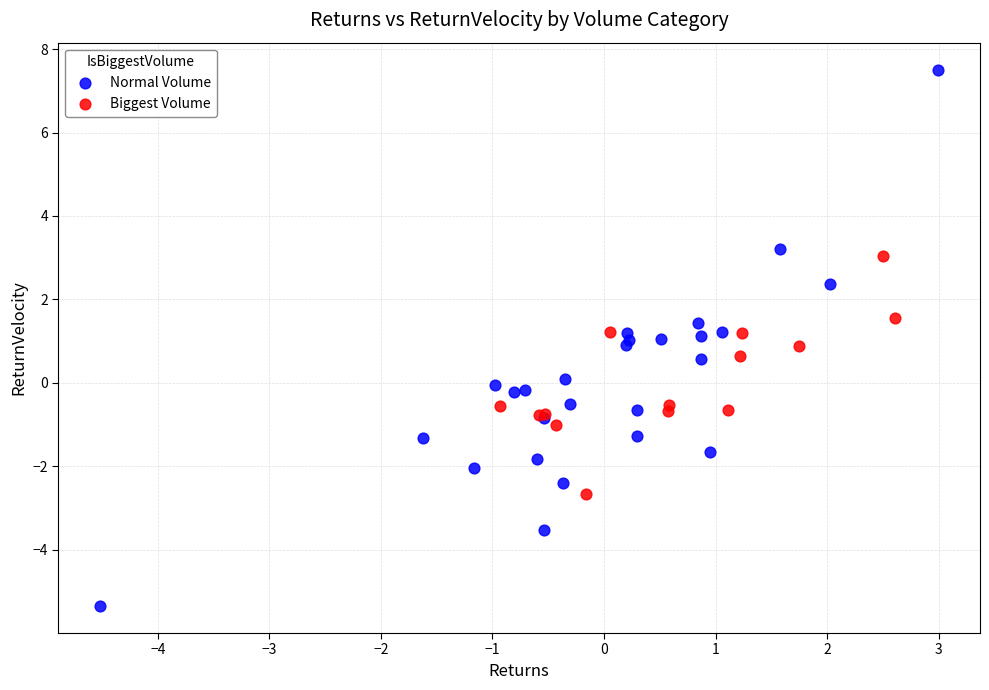

Which series reaches the maximum Y coordinate?

Normal Volume